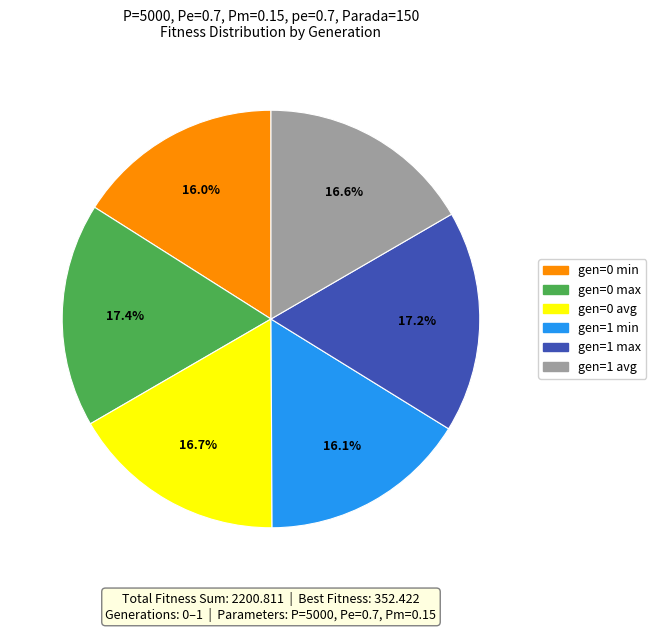

How much of the chart is everything except gen=1 avg?

83.4%